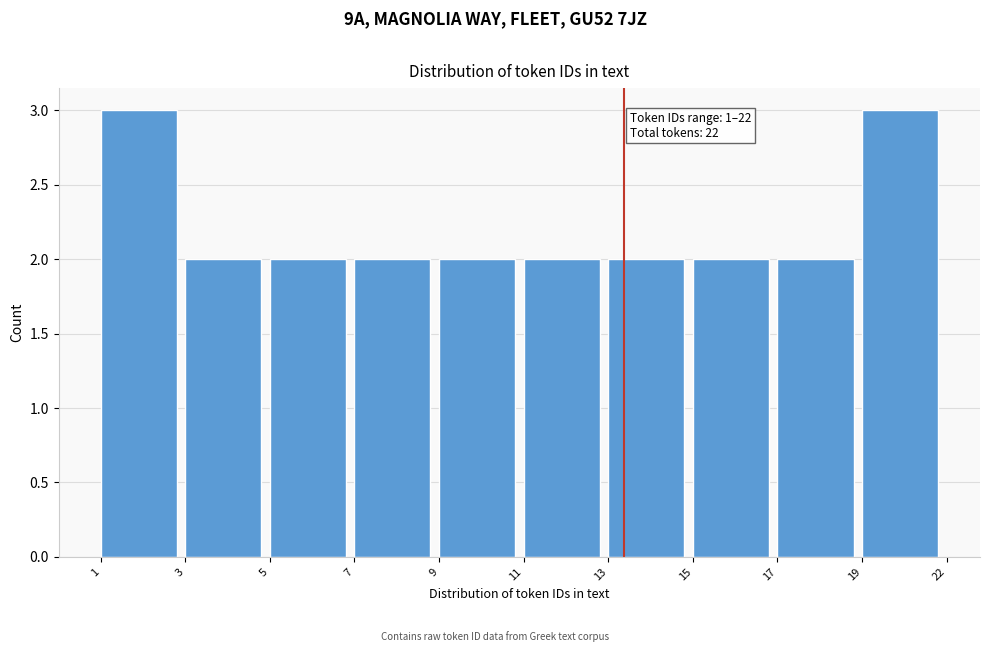

Reading left to right, list all the values displayed in this chart.

1=3	3=2	5=2	7=2	9=2	11=2	13=2	15=2	17=2	19=3